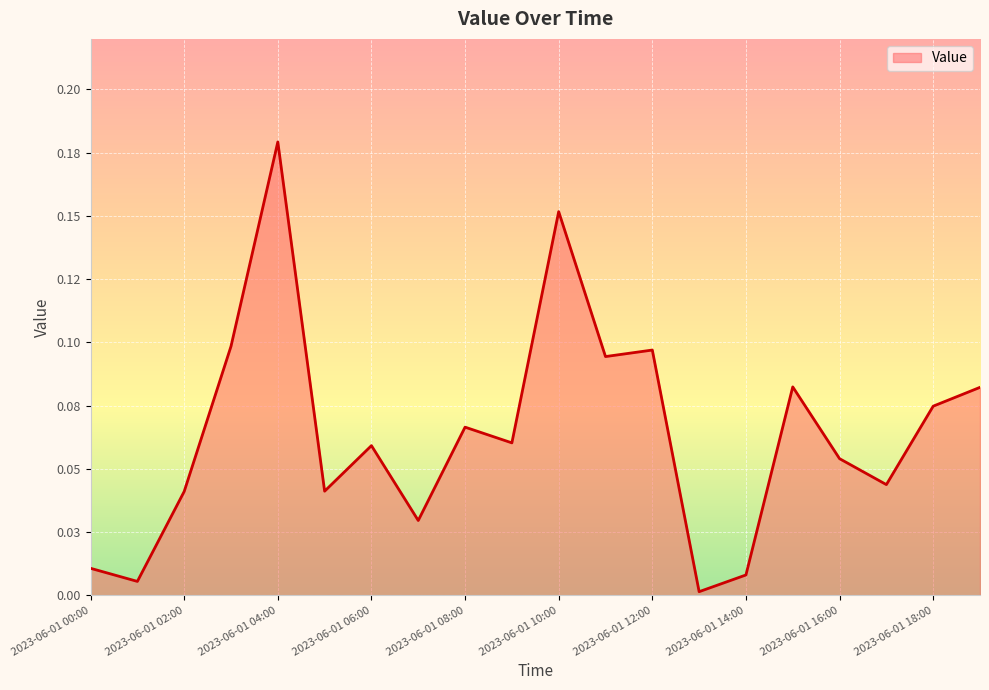

Is this an area chart (filled region under the line)?

Yes